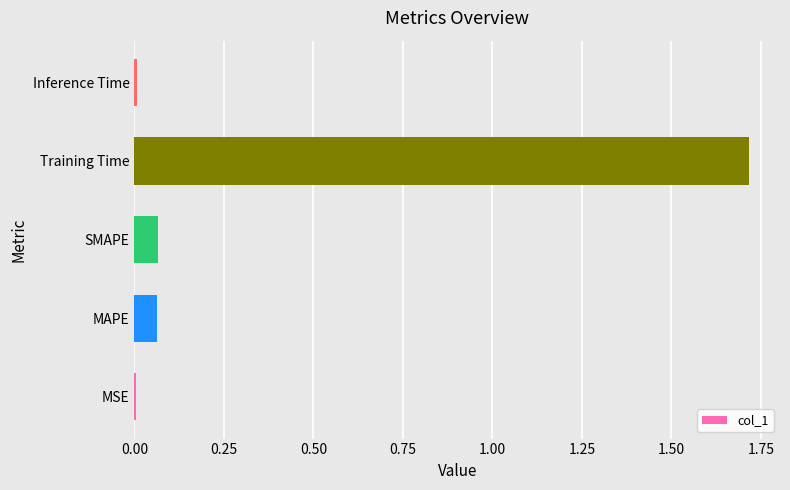

What is the sum of all values?

1.9